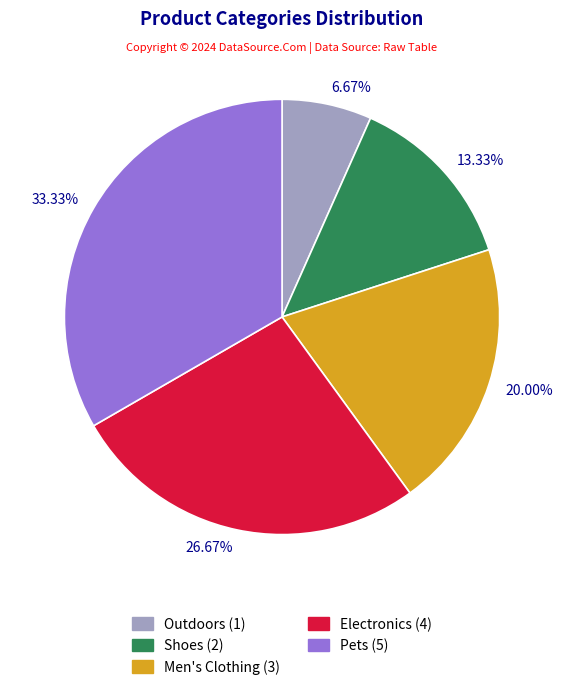

Is there any slice that represents more than half of the pie?

No